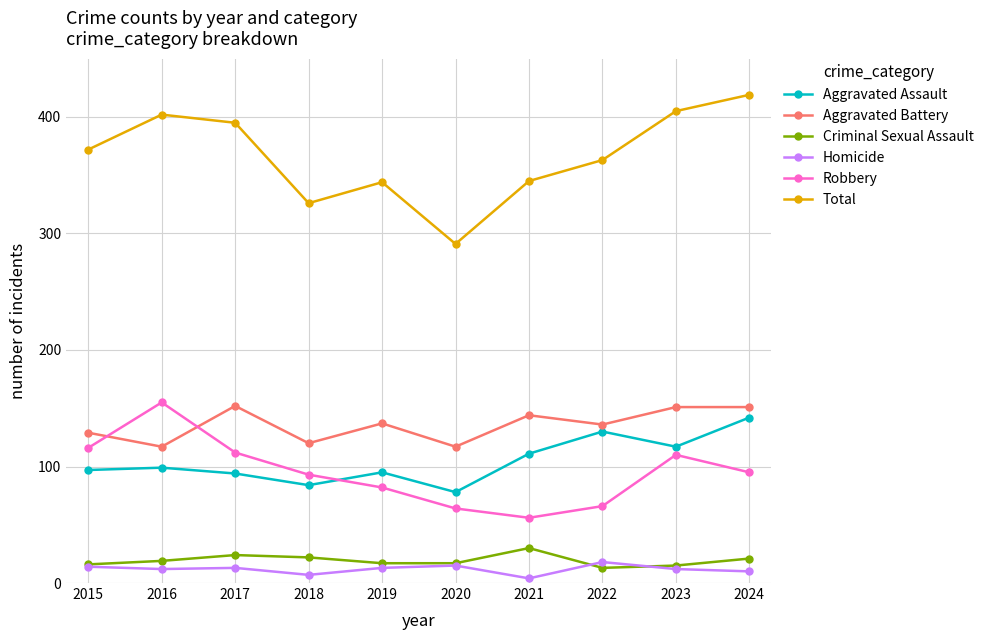

What are all the series names shown in the legend?

Aggravated Assault, Aggravated Battery, Criminal Sexual Assault, Homicide, Robbery, Total